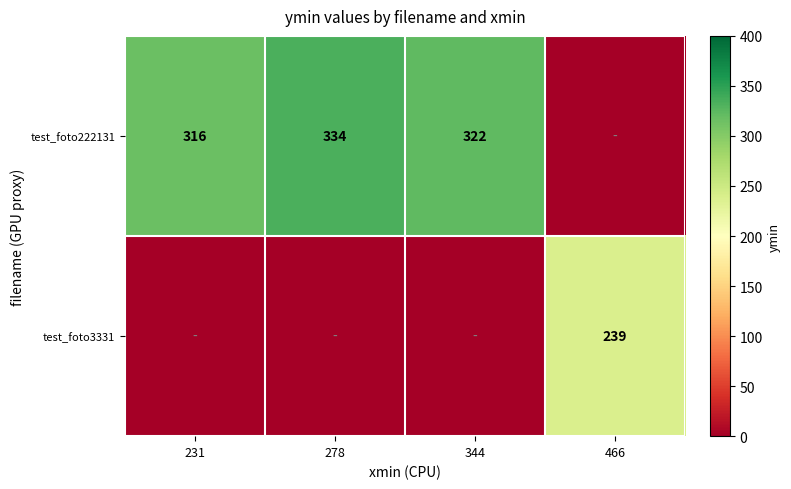

Count the number of categories in the chart.

4